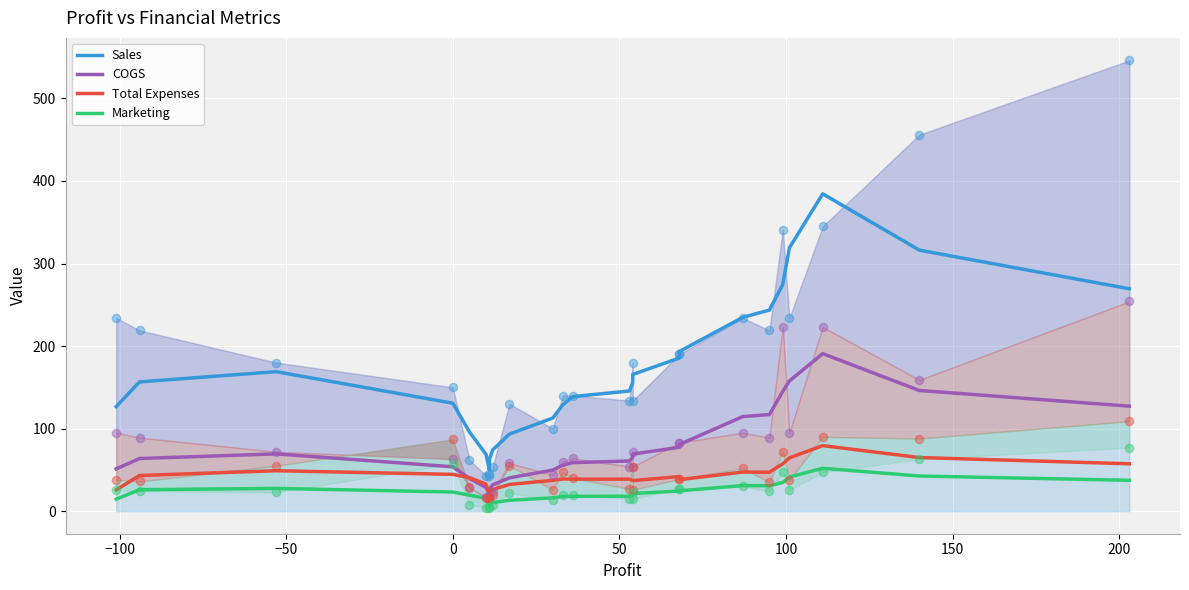

Which series has the largest total across all categories?

Sales